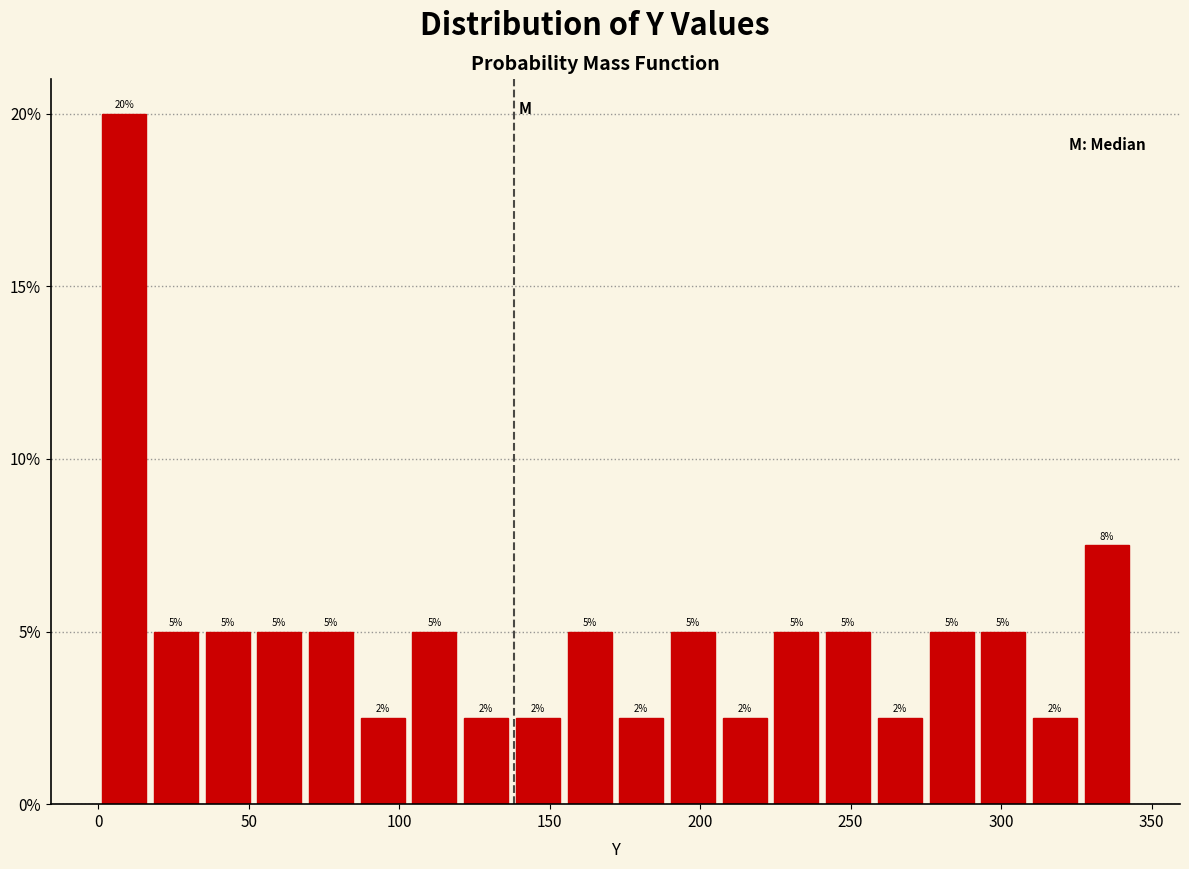

Around what value on the x-axis is the tallest bar? Give the approximate position of its centre, as read against the axis.

10